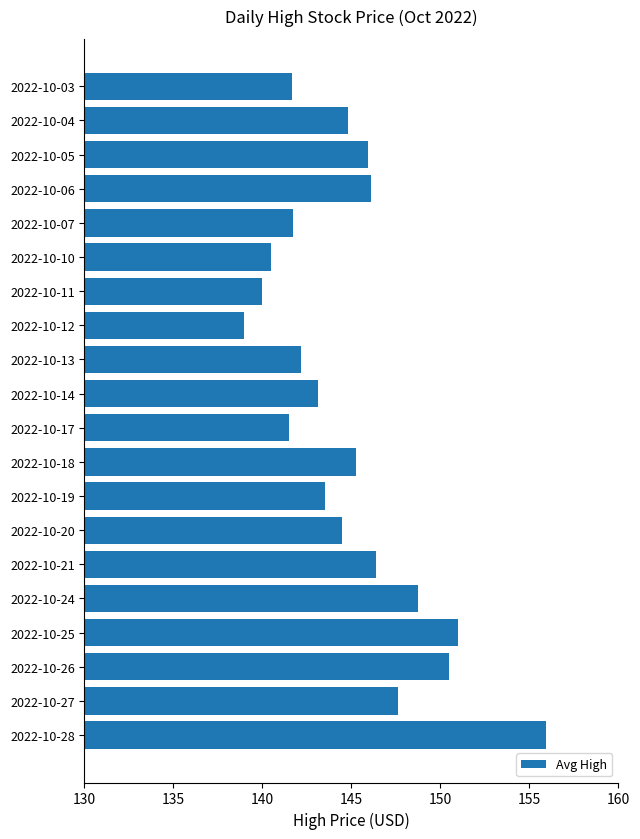

The value at 2022-10-26 is 150.5. True or false?

True